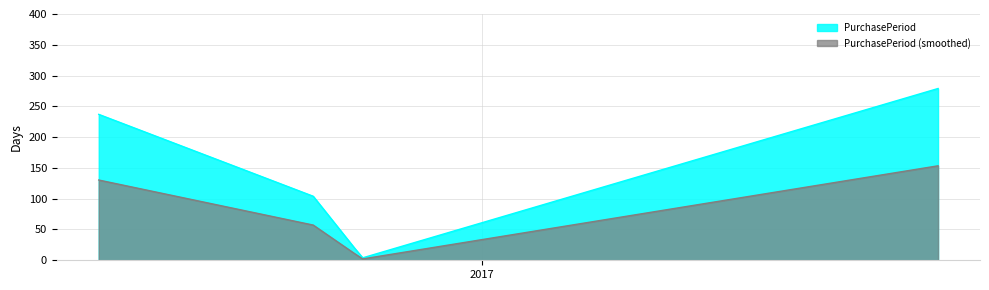

Which has a higher value, 2016-11-04 or 2016-10-11?

2016-10-11